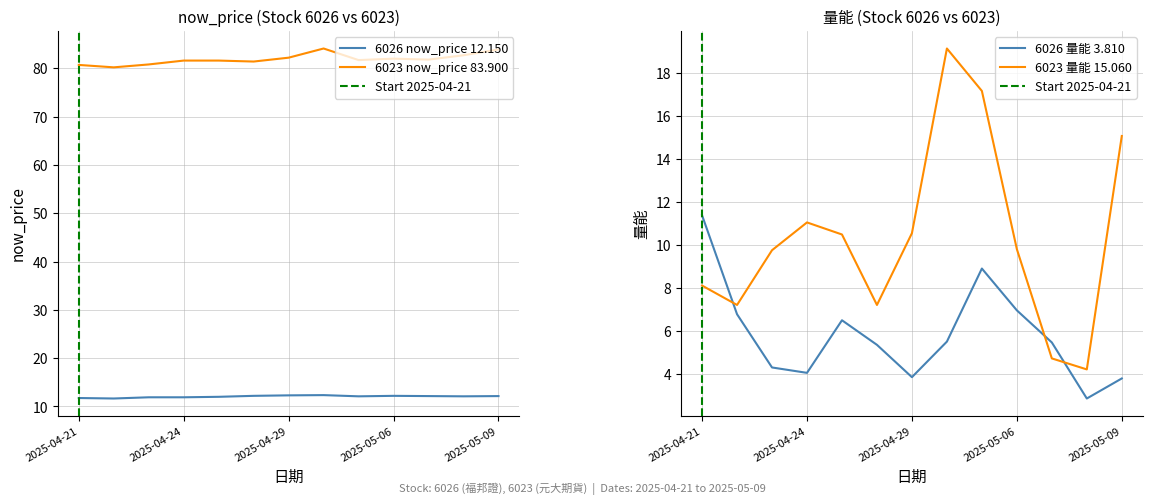

In 6023 now_price, how many points are higher than both neighbors (excluding endpoints)?

2